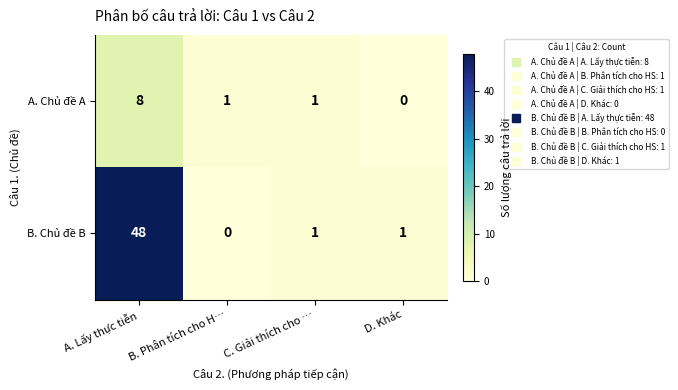

Rank the series by their maximum value, from highest to lowest.

B. Chủ đề B, A. Chủ đề A